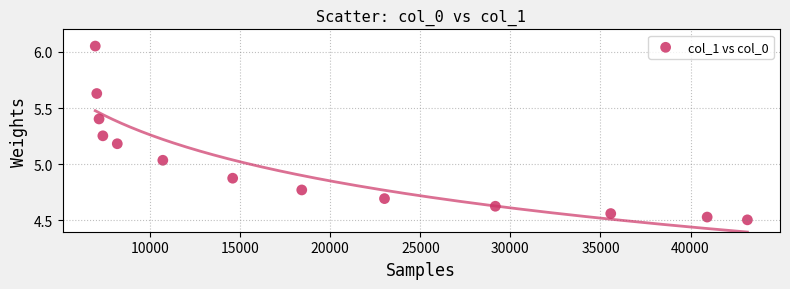

What is the range of Y values (max minus min)?

1.5